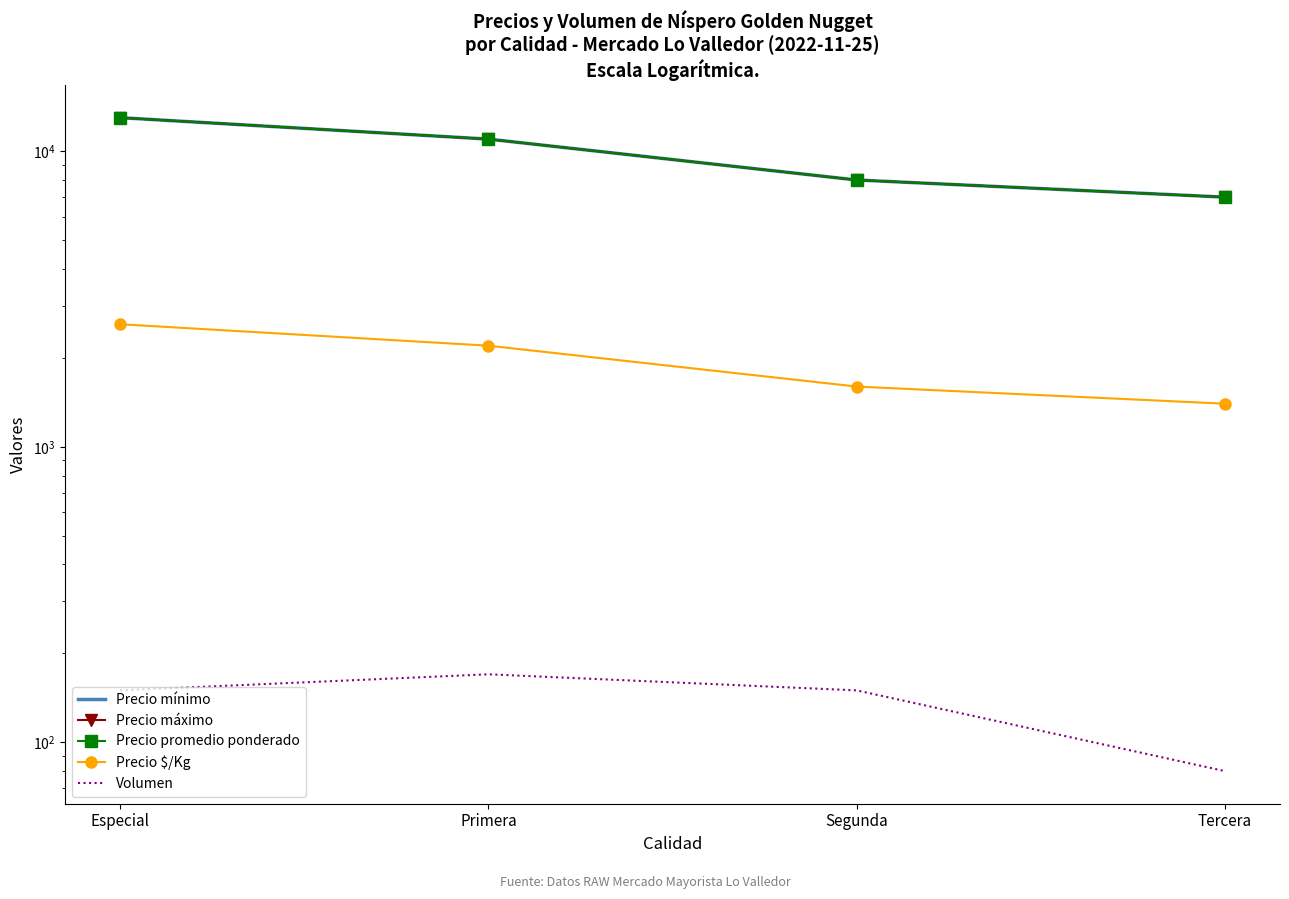

What is the average value of the Volumen series?

138